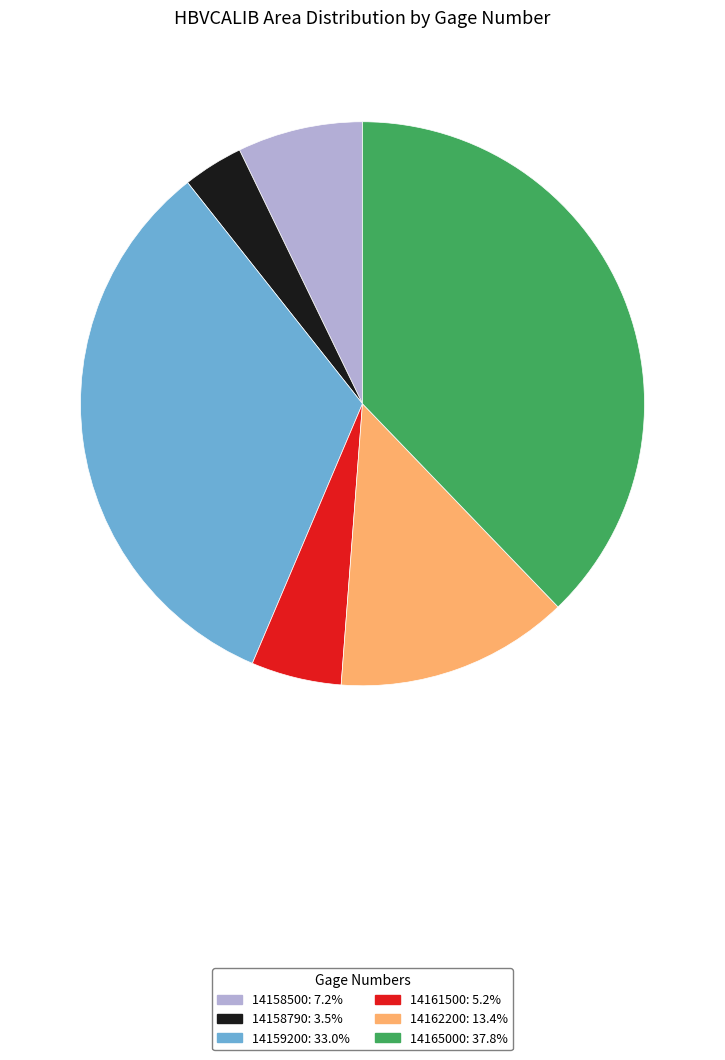

Does 14165000: 37.8% represent more than half of the total?

No